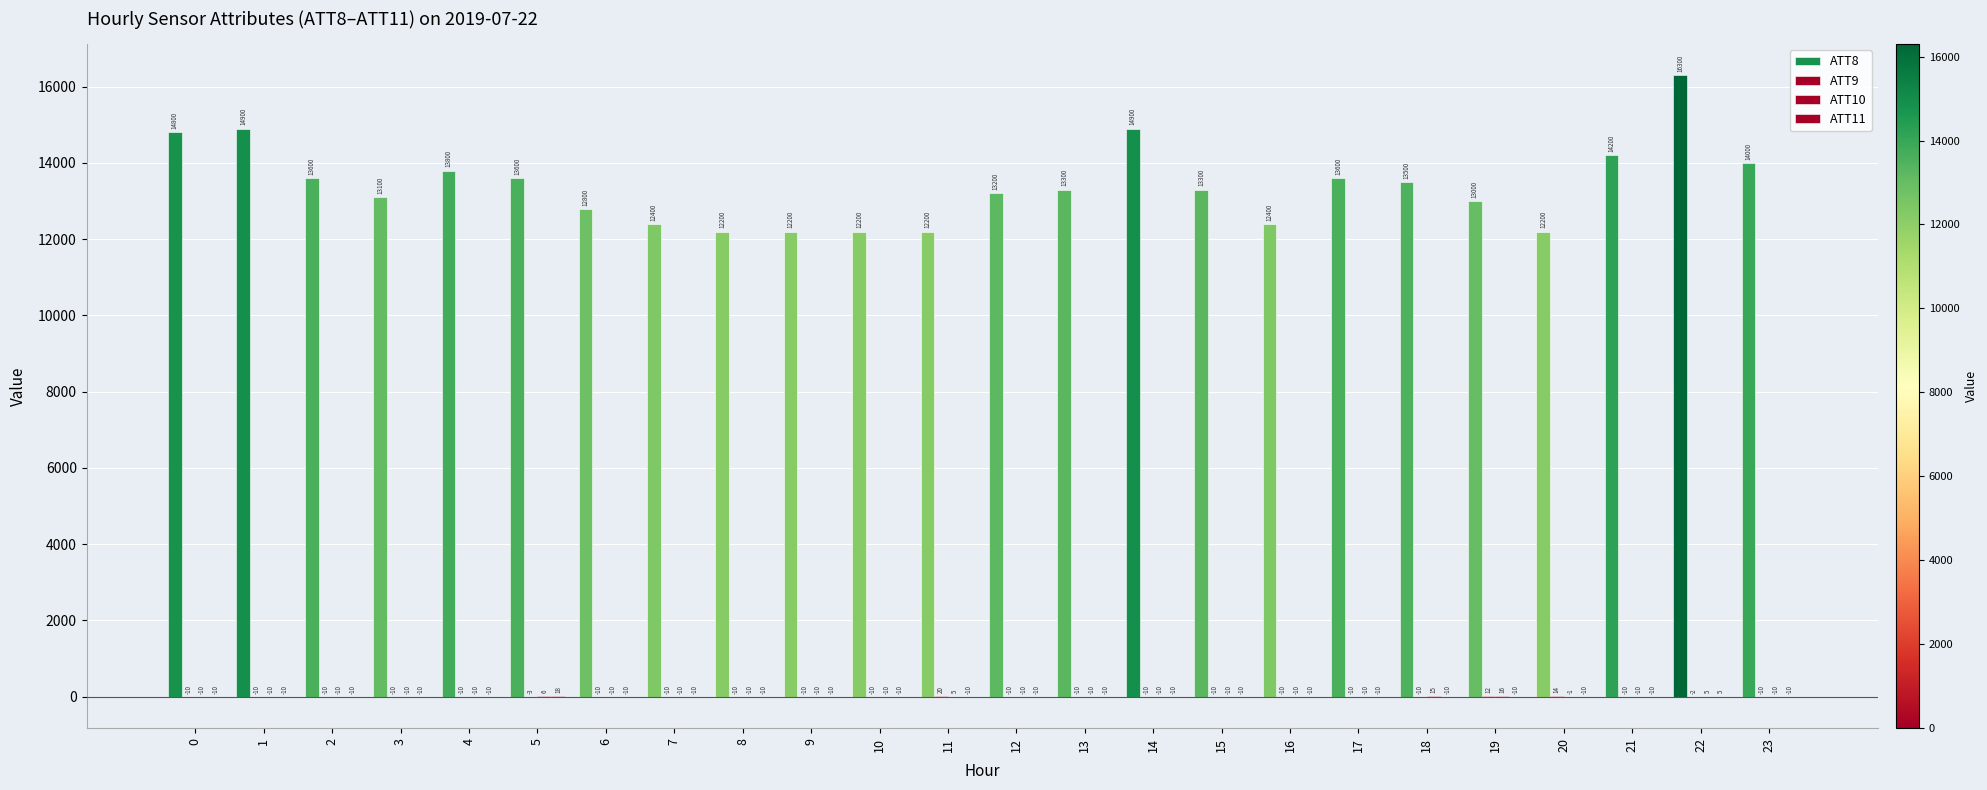

The ATT11 series shows -10.0 at 11. True or false?

True